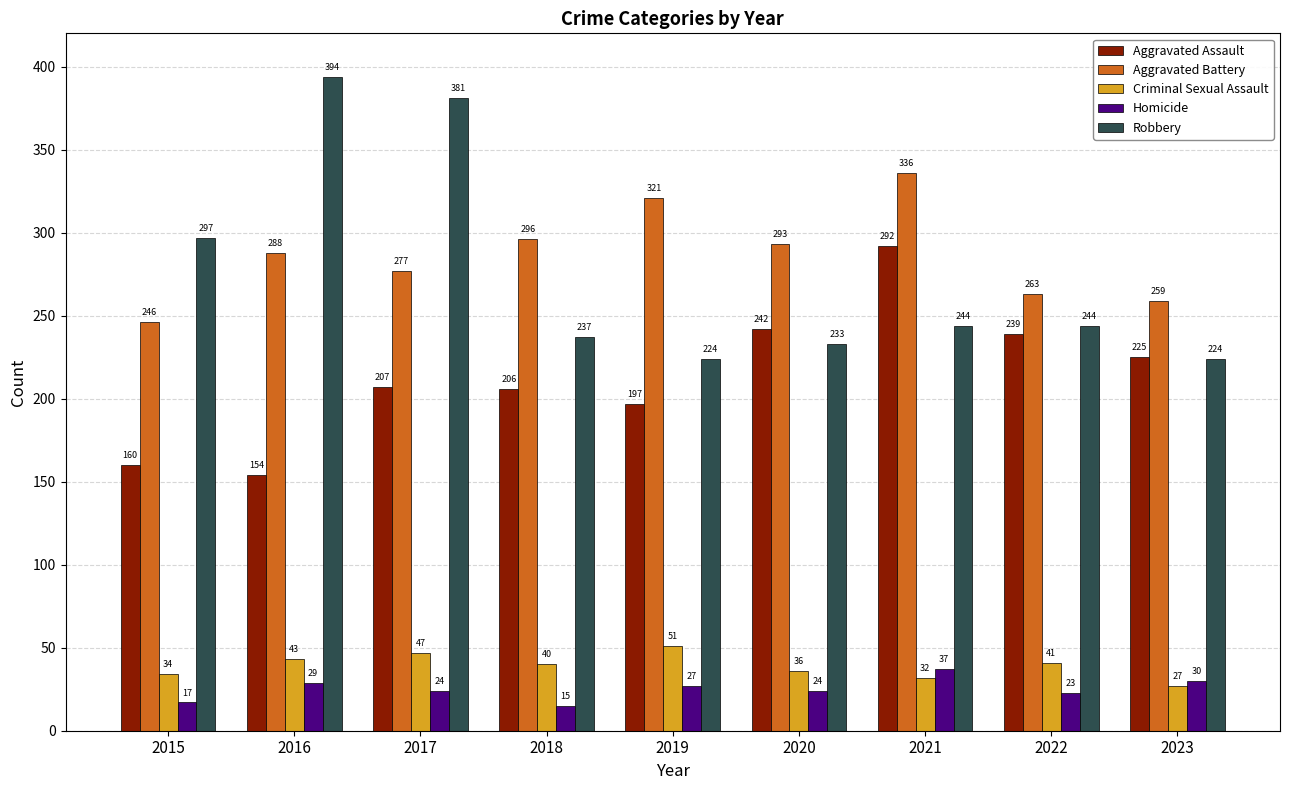

True or false: Aggravated Assault has a value of 62 at 2019.

False